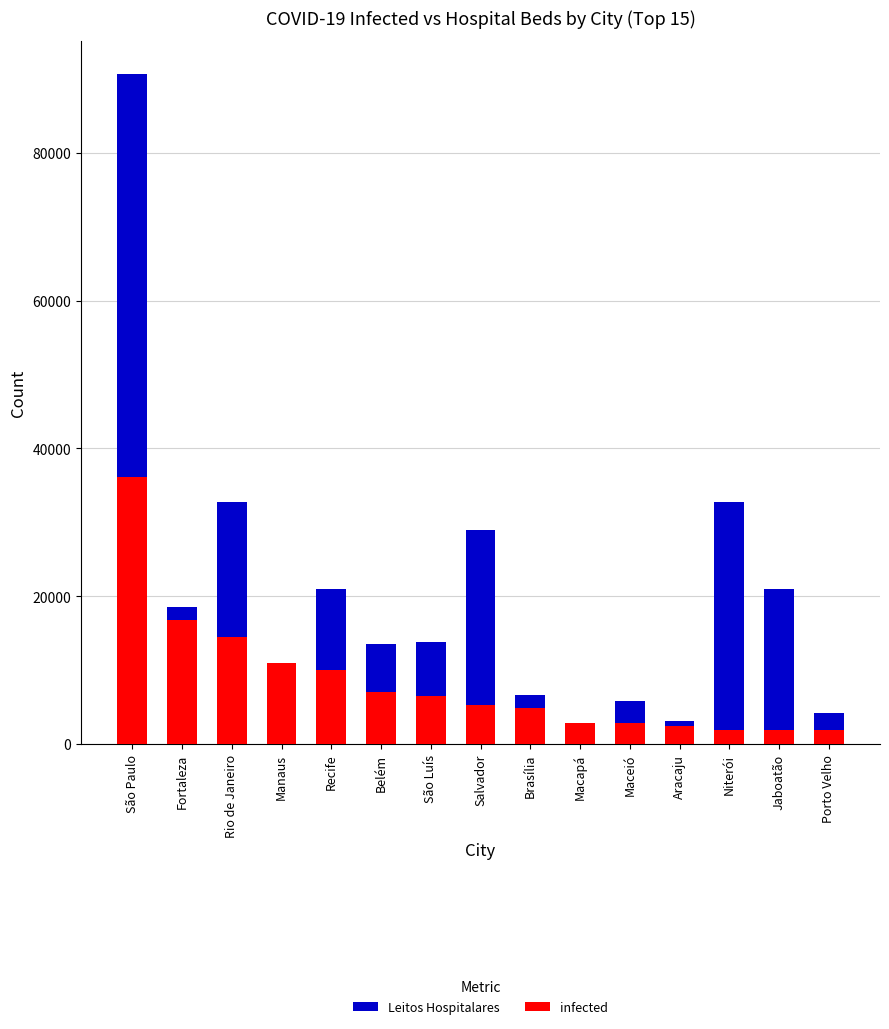

Which series has the largest total across all categories?

Leitos Hospitalares